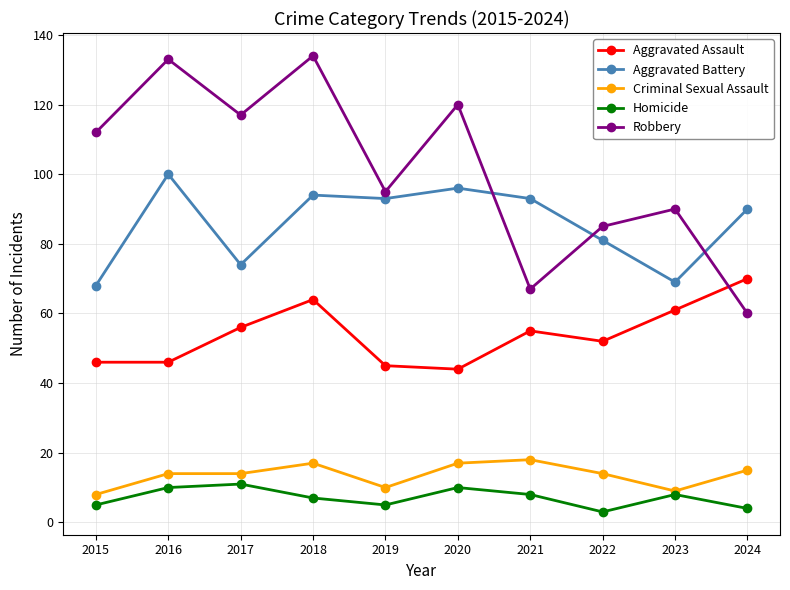

At which category does Robbery reach its first local valley?

2017